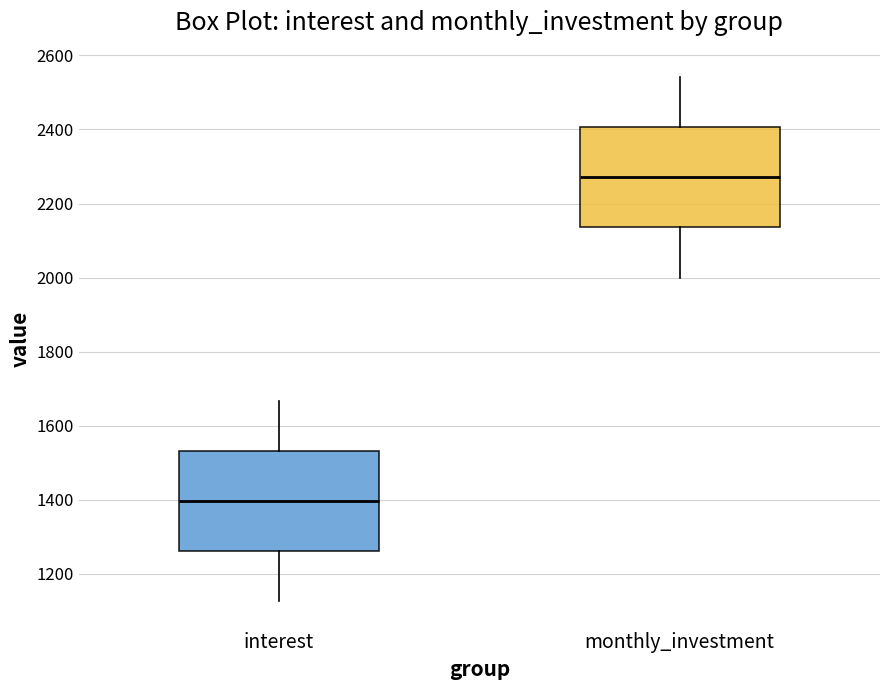

Reading left to right, read every box against the y-axis: the position of its median line, the range the box covers, and the ends of its whiskers. The values are not printed on the chart, so give them approximately, as read against the axis.

interest: median 1400, box 1260 to 1540, whiskers 1120 to 1660
monthly_investment: median 2280, box 2140 to 2400, whiskers 2000 to 2540